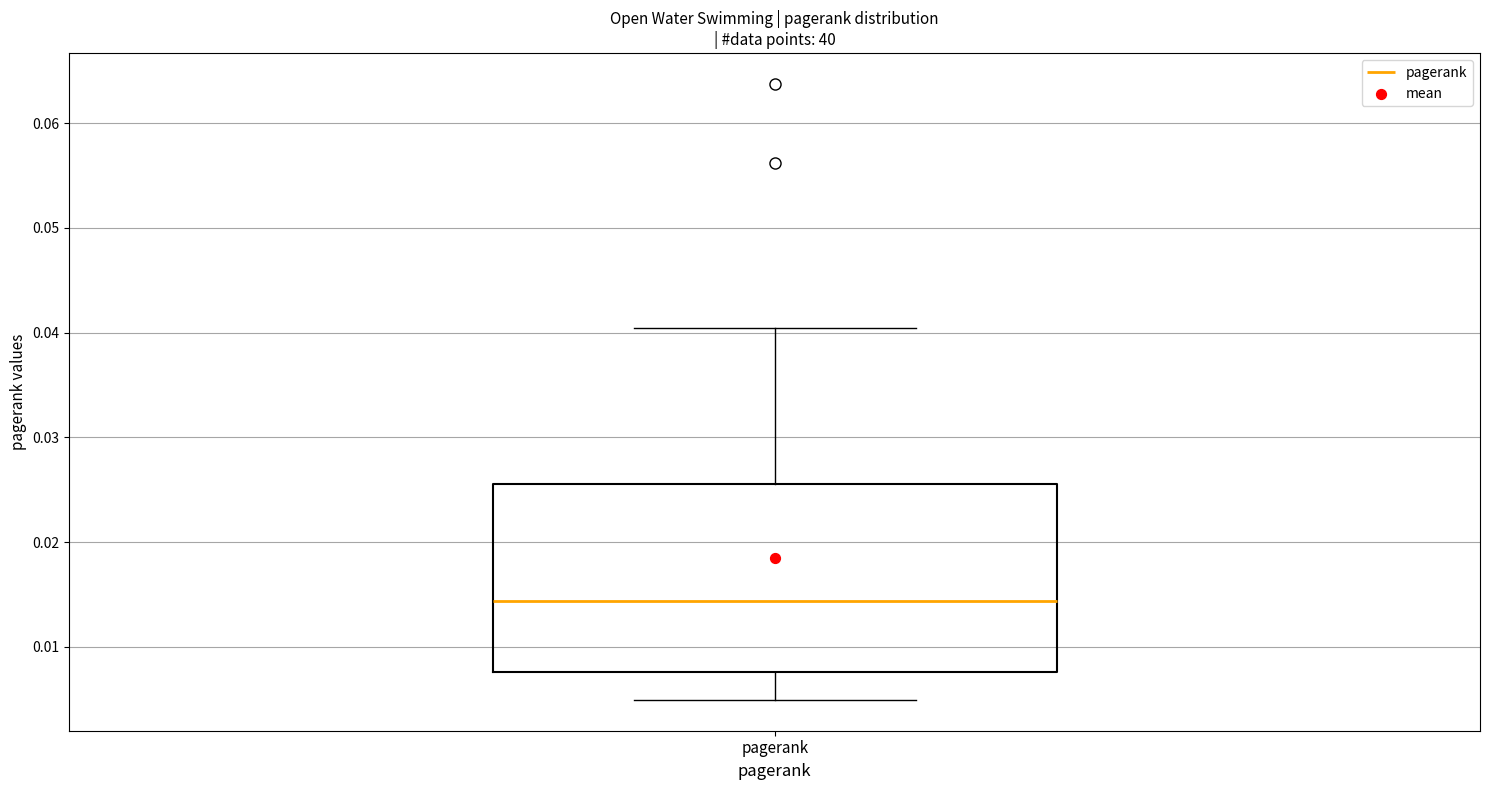

Transcribe this box plot: give where the median line is, the range the box spans, and where the two whiskers end, as read against the y-axis. The values are not printed on the chart, so give them approximately, as read against the axis.

median 0.014, box 0.008 to 0.026, whiskers 0.005 to 0.040